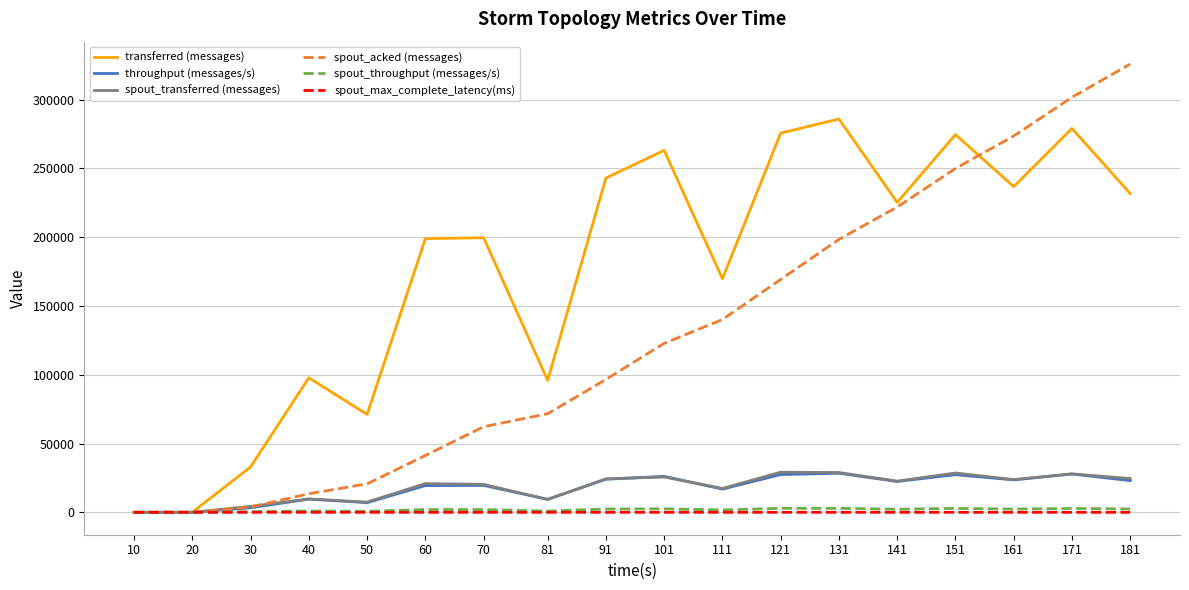

What is the maximum value for spout_throughput (messages/s)?

2903.0